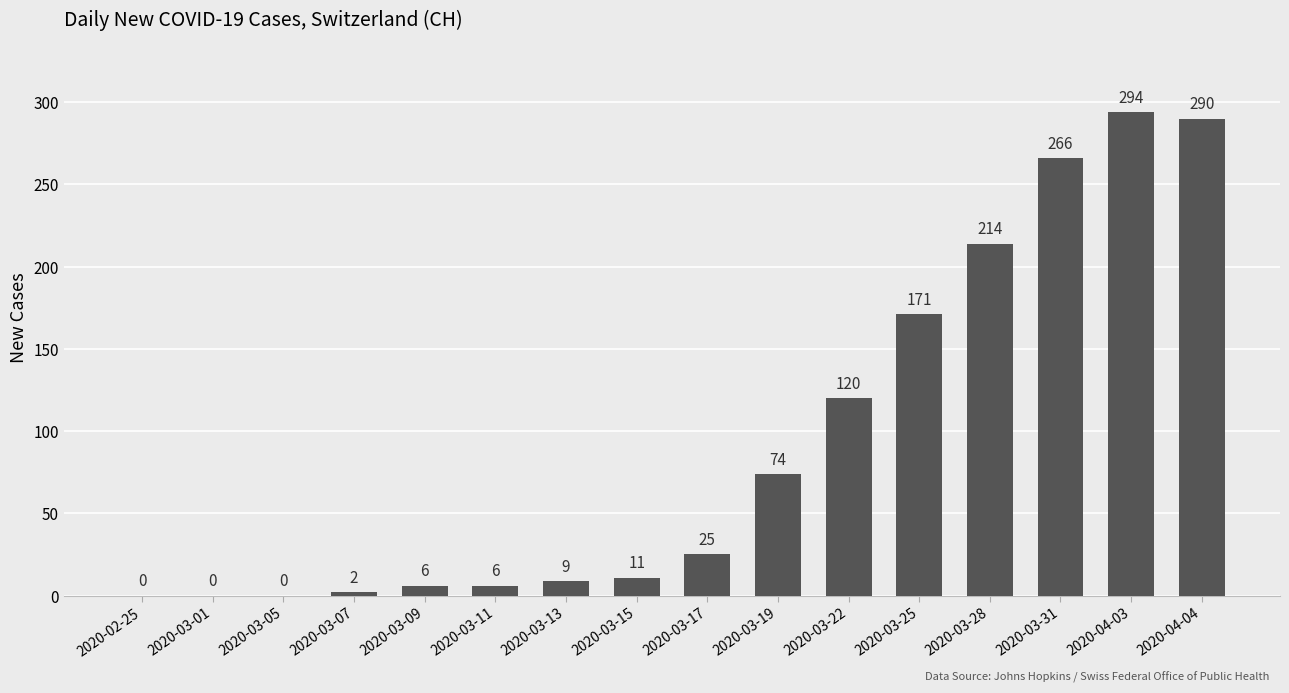

The chart shows a value of 290 at 2020-04-04. True or false?

True